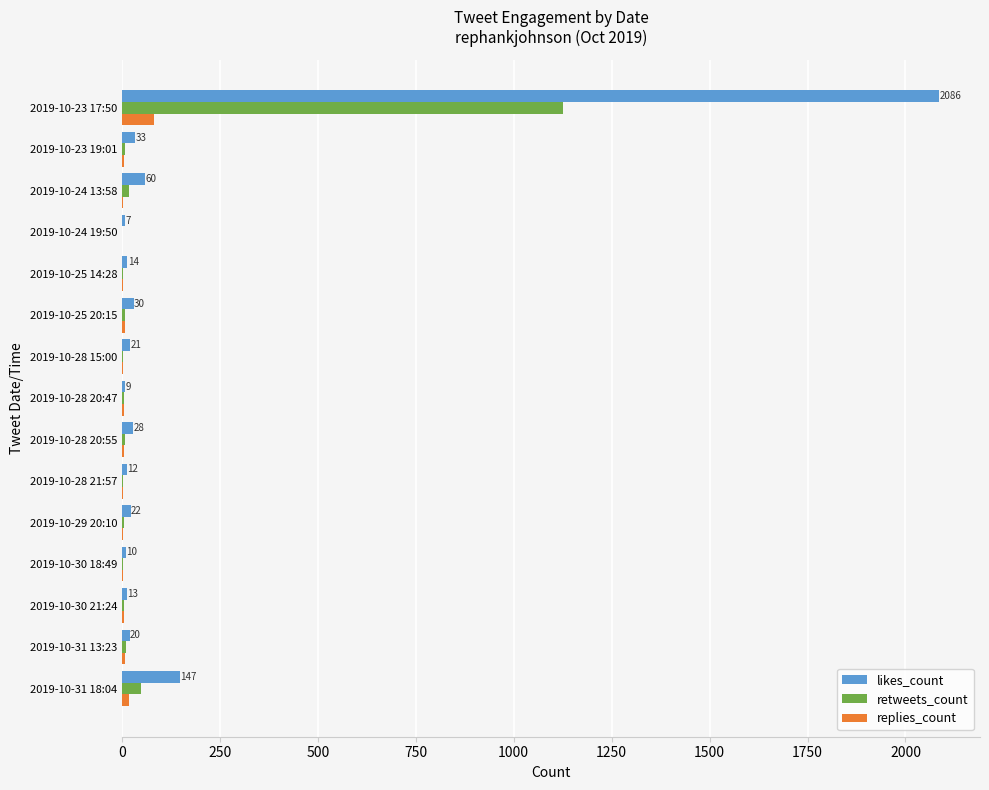

Which category has the highest value in the likes_count series?

2019-10-23 17:50